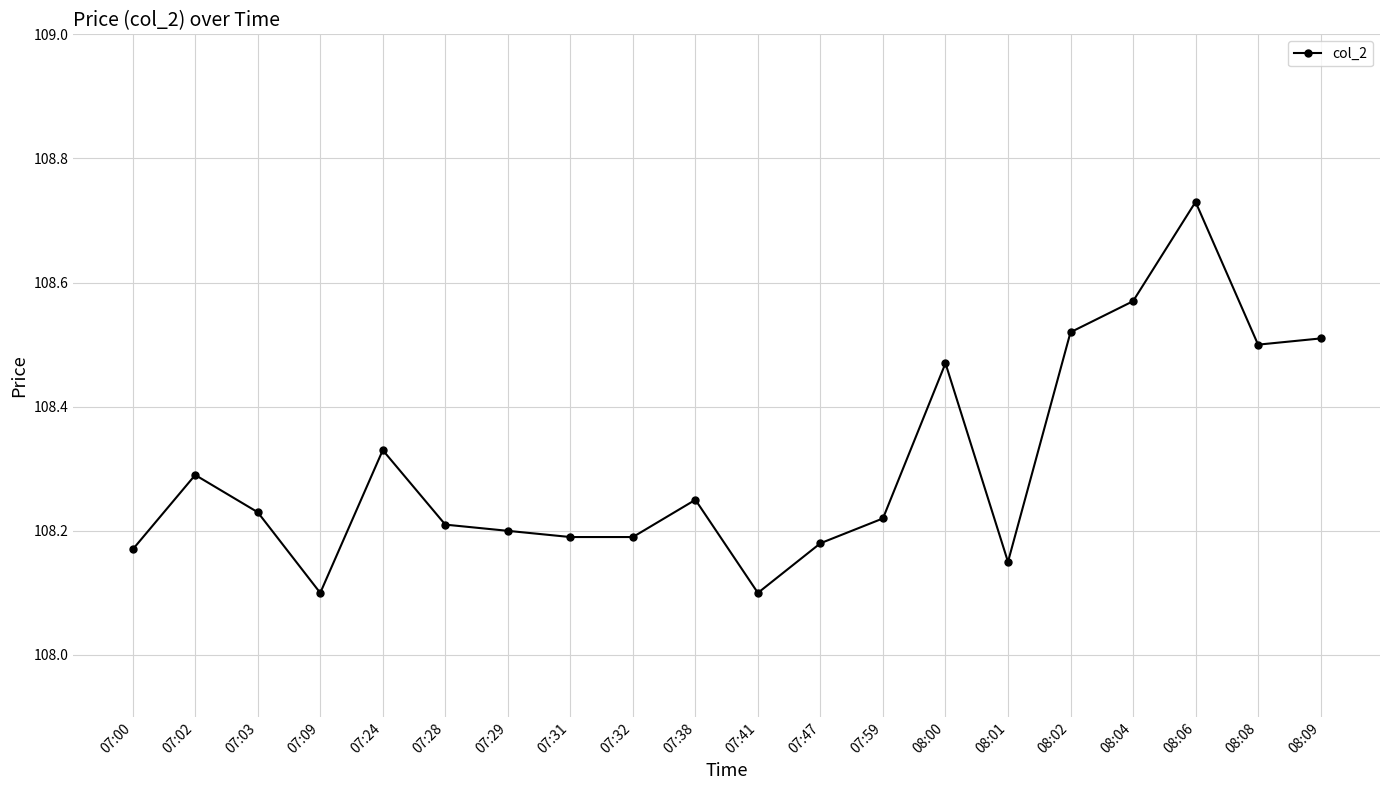

Does the chart have visible grid lines?

Yes